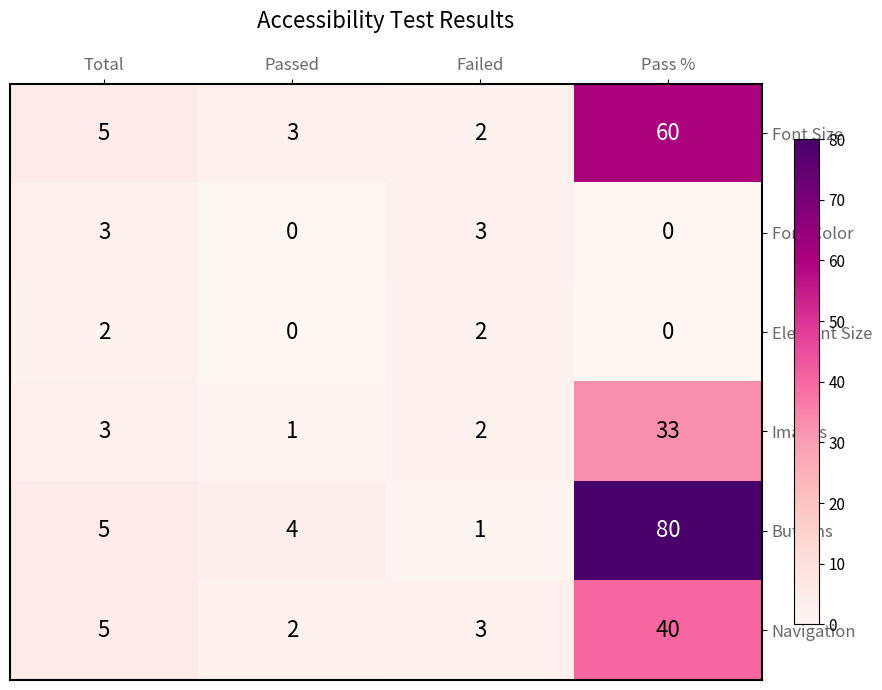

How many distinct data groups are displayed?

6